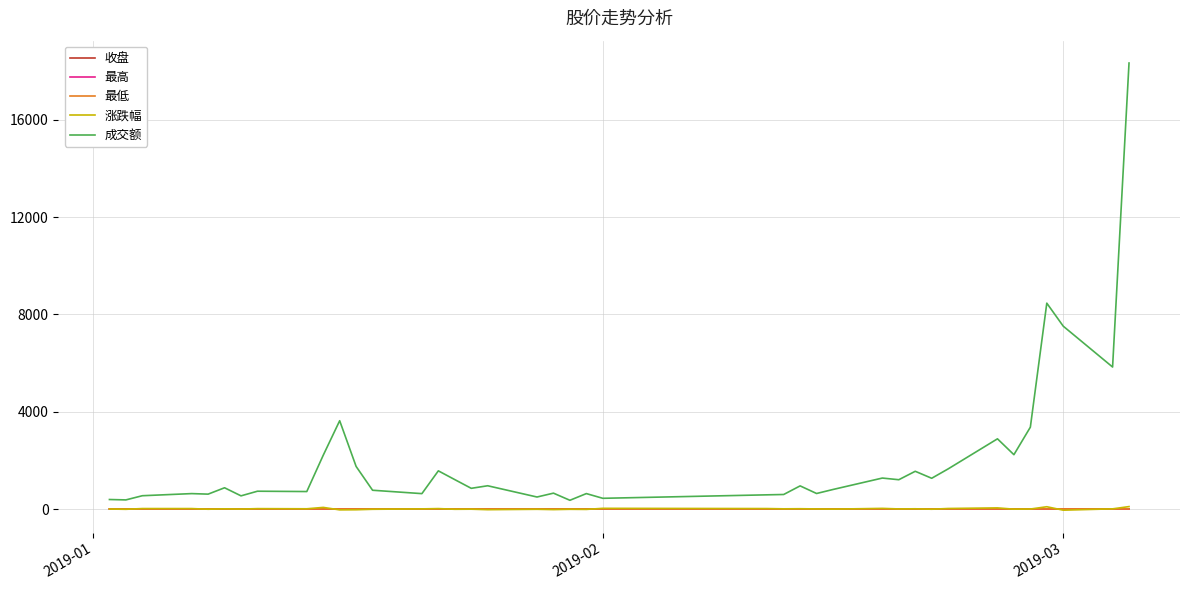

Which series has the largest range (max minus min)?

成交额